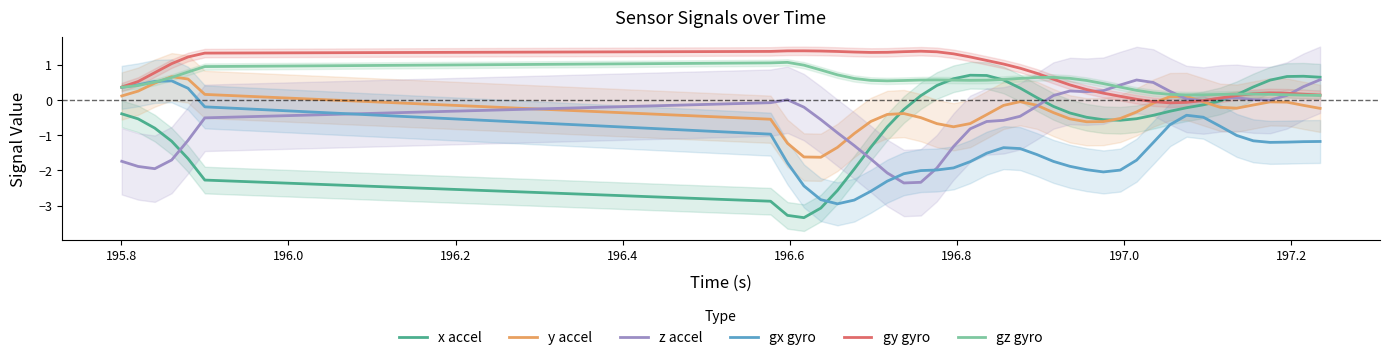

Which series has the widest spread of values?

x accel